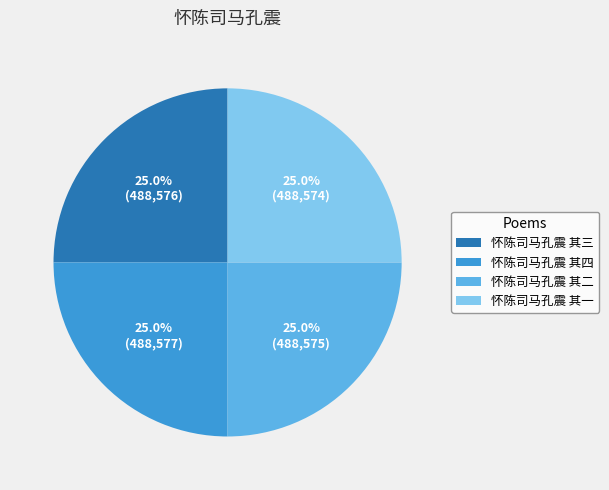

What is the total percentage of 怀陈司马孔震 其三 and 怀陈司马孔震 其二?

50.0%